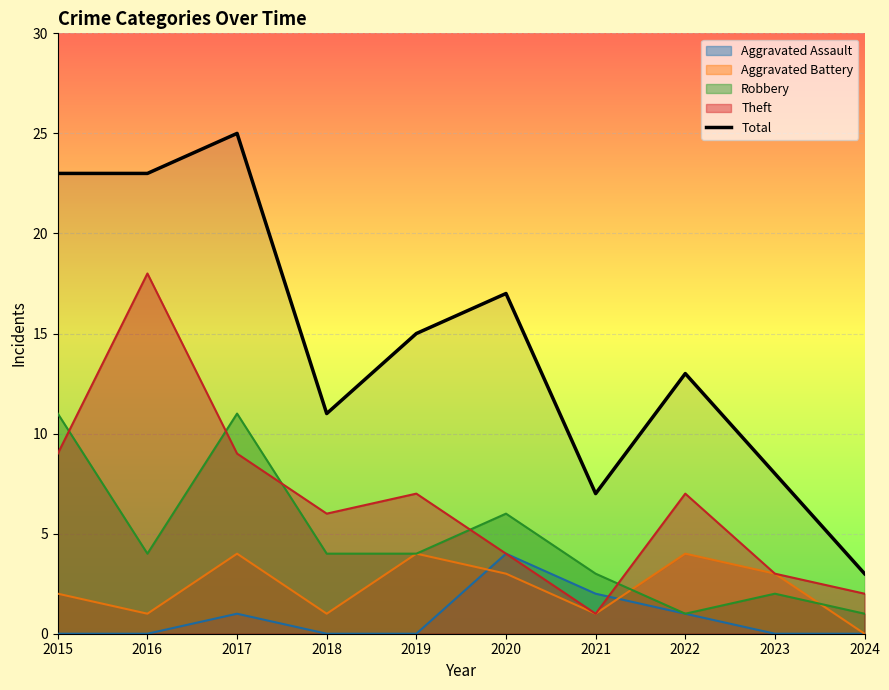

At which category does the data reach its first local peak?

2017